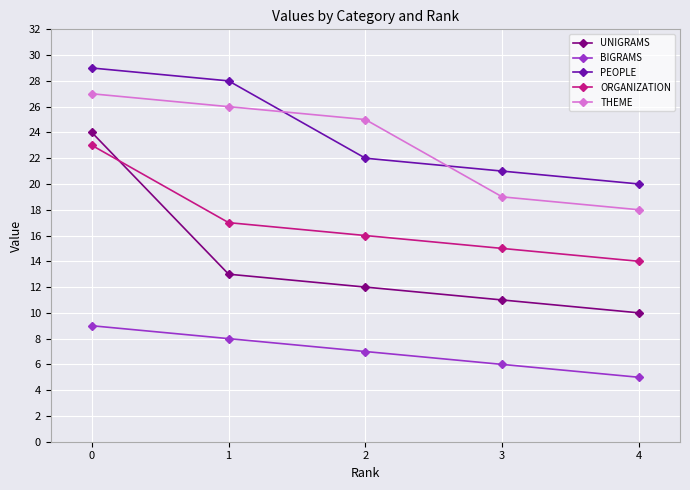

True or false: PEOPLE and BIGRAMS intersect in this chart.

False